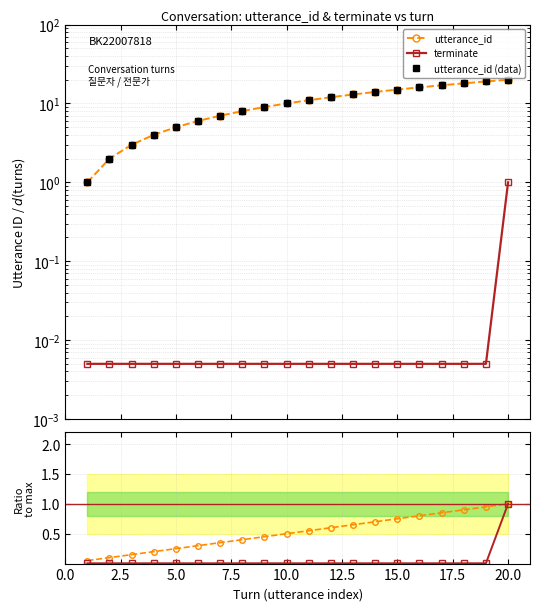

Is the value of terminate at 10 greater than the value of utterance_id (data) at 19?

No